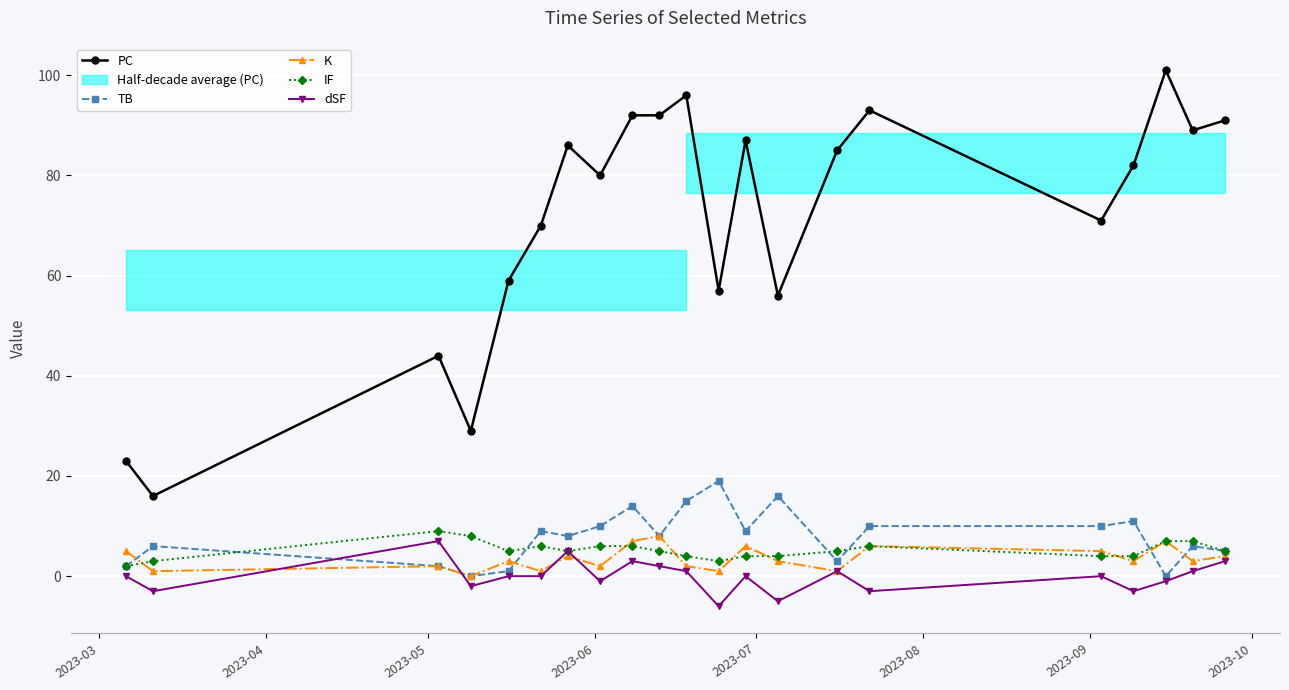

What is the lowest value of the PC series?

16